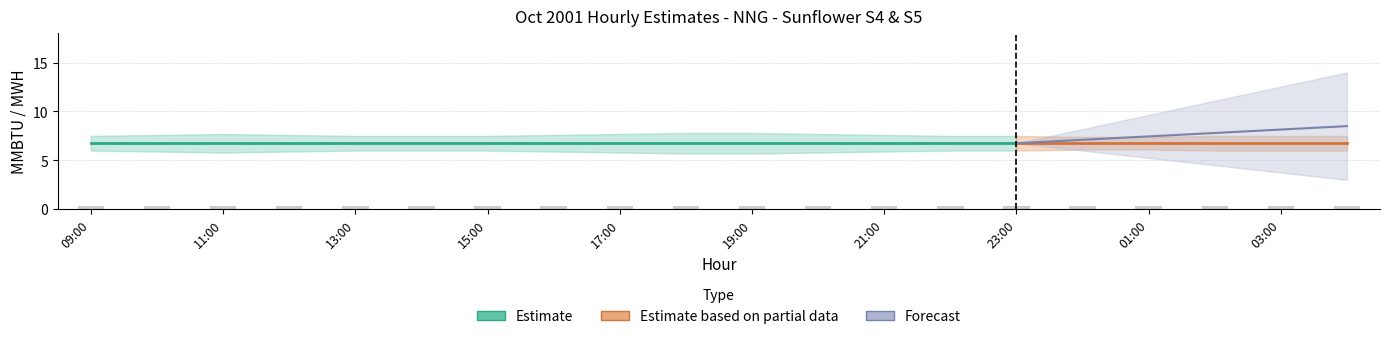

At which category does the chart reach its minimum across all series?

09:00